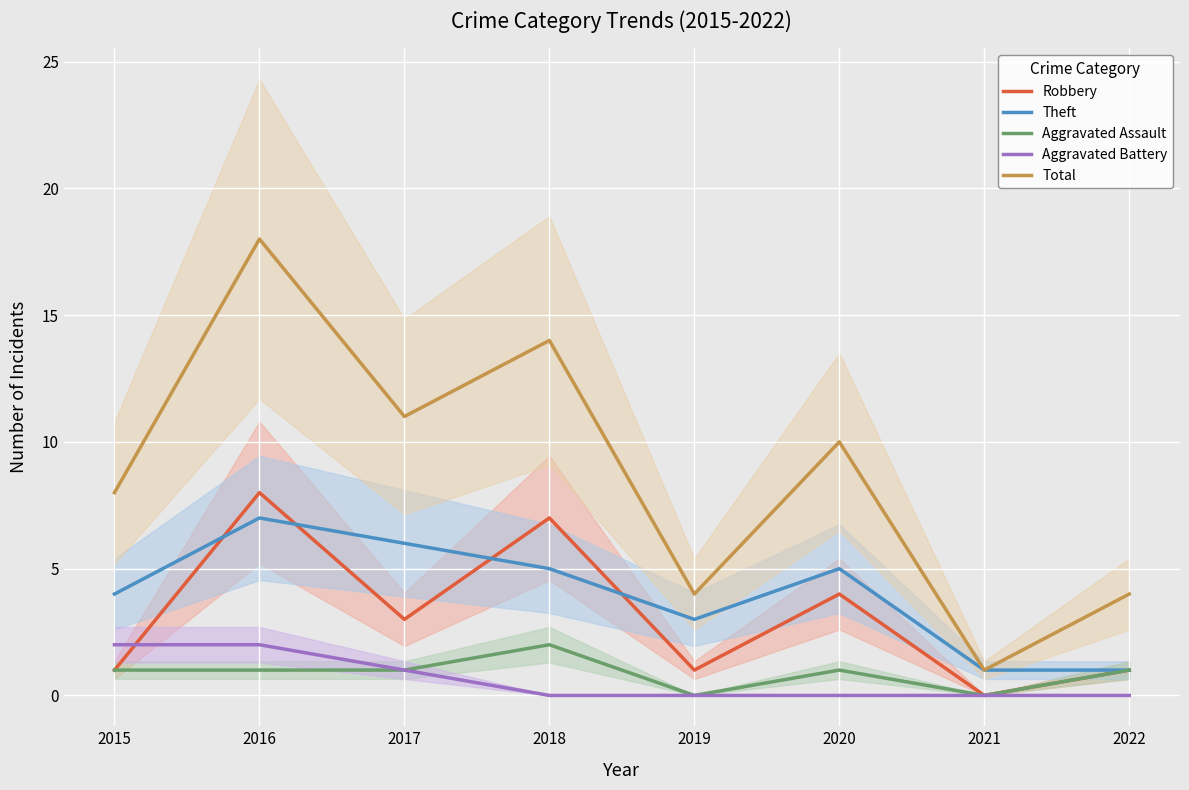

What are all the series names shown in the legend?

Robbery, Theft, Aggravated Assault, Aggravated Battery, Total